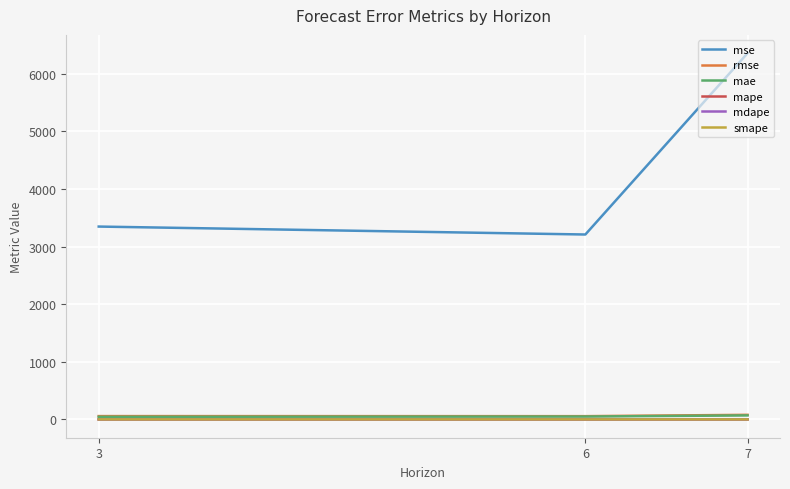

Between 6 and 7, which series saw the biggest shift?

mse